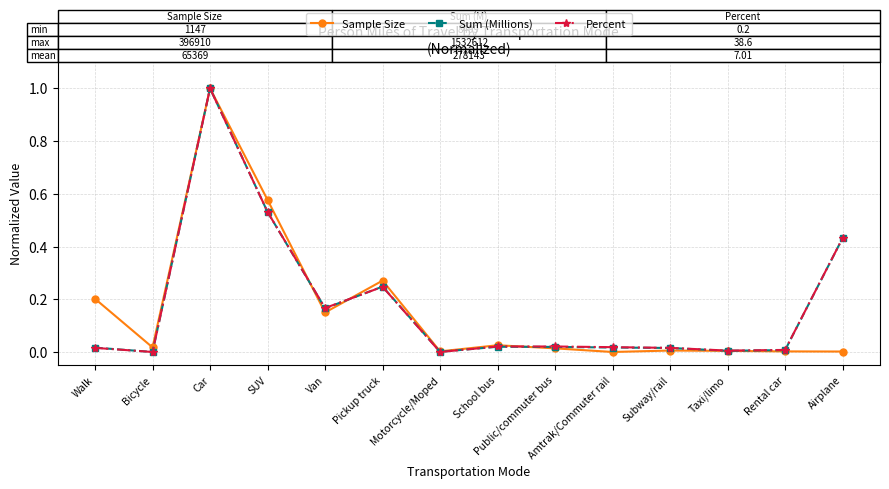

What is the label of the 5th point from the left?

Van